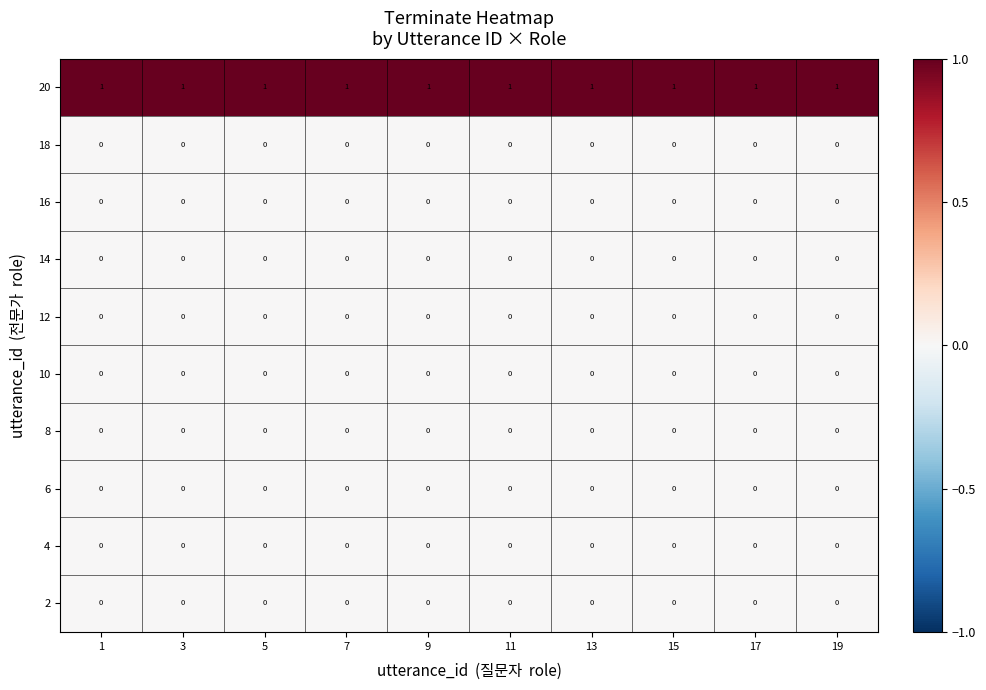

Which series has the largest total across all categories?

20